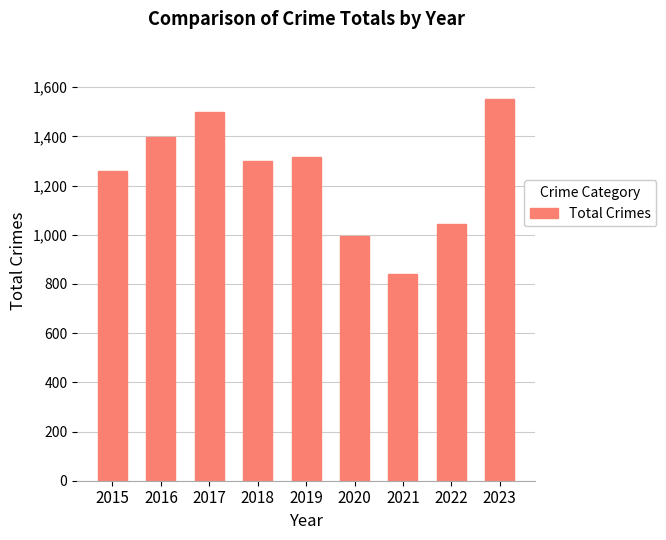

What value does the data have at 2015, to the nearest 100?

1300